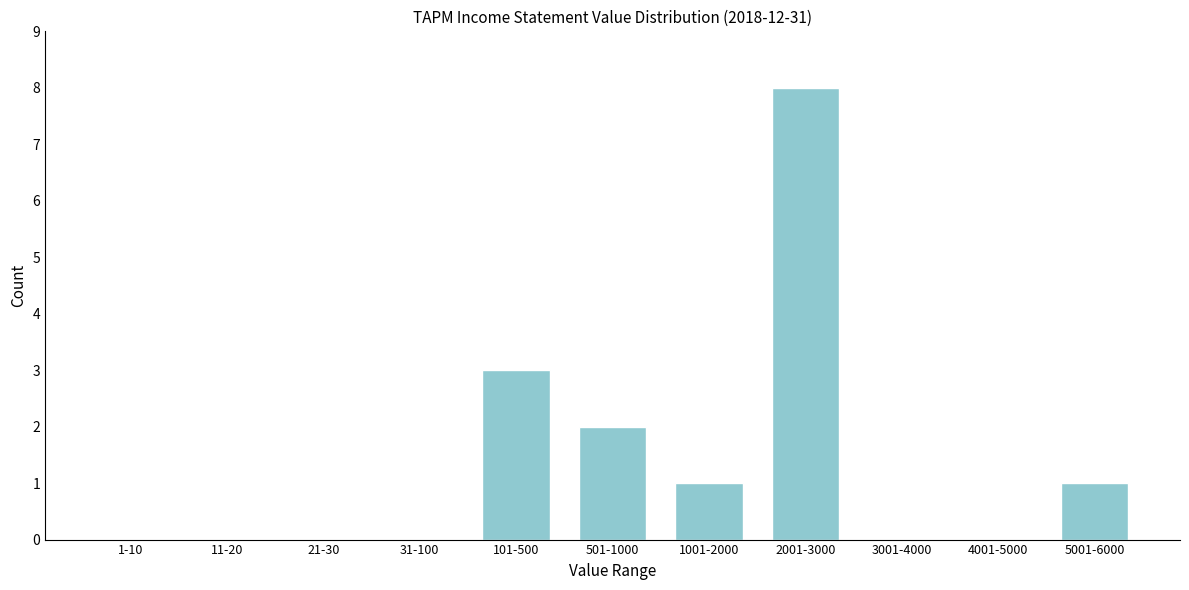

Reading left to right, list all the values displayed in this chart.

1-10=0	11-20=0	21-30=0	31-100=0	101-500=3	501-1000=2	1001-2000=1	2001-3000=8	3001-4000=0	4001-5000=0	5001-6000=1